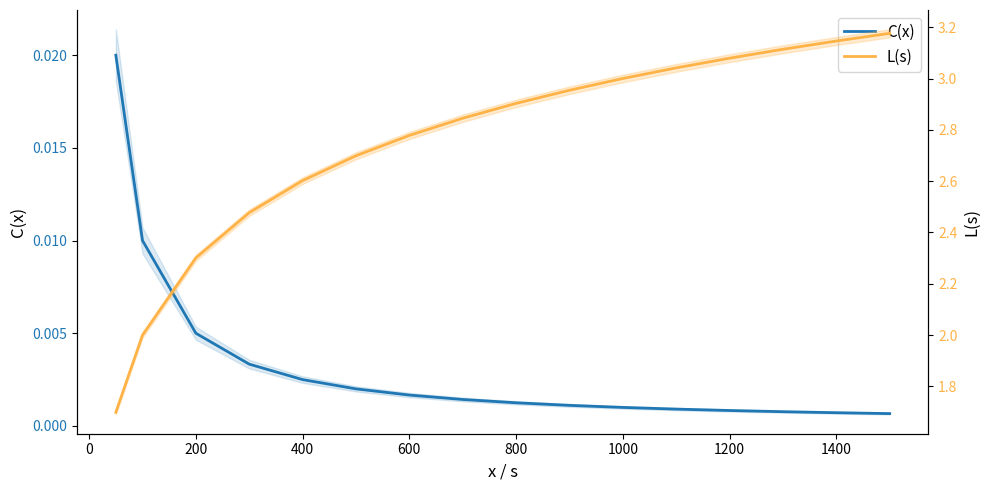

Rank the series by their maximum value, from highest to lowest.

L(s), C(x)